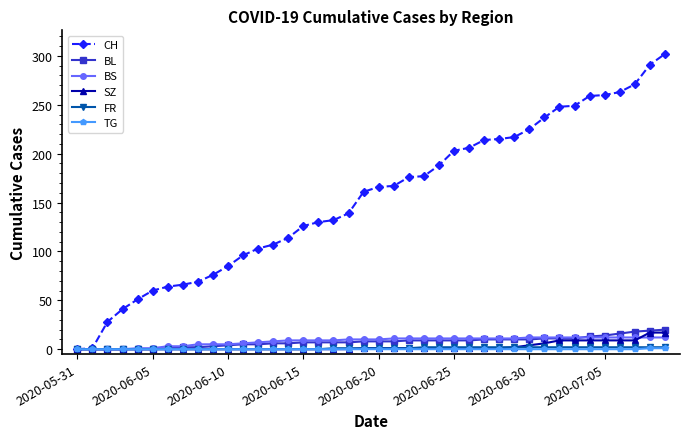

Which series has the widest spread of values?

CH